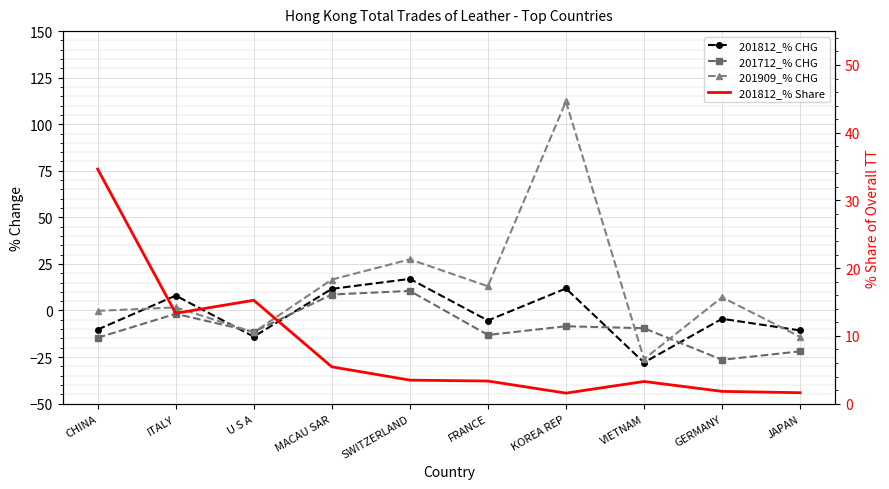

How many interior local peaks does the 201812_% Share series have?

2